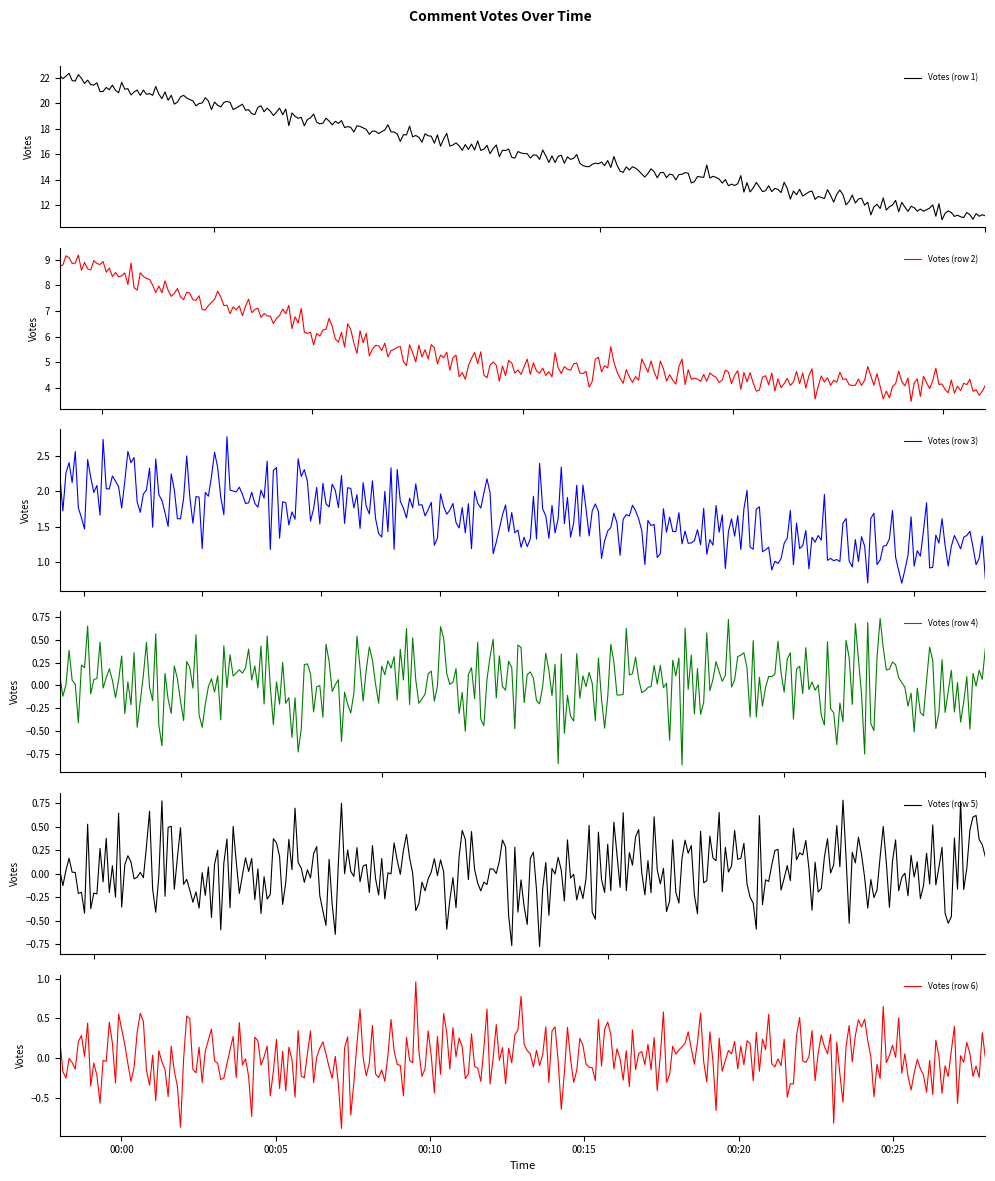

What is the lowest value of the Votes (row 1) series?

10.9